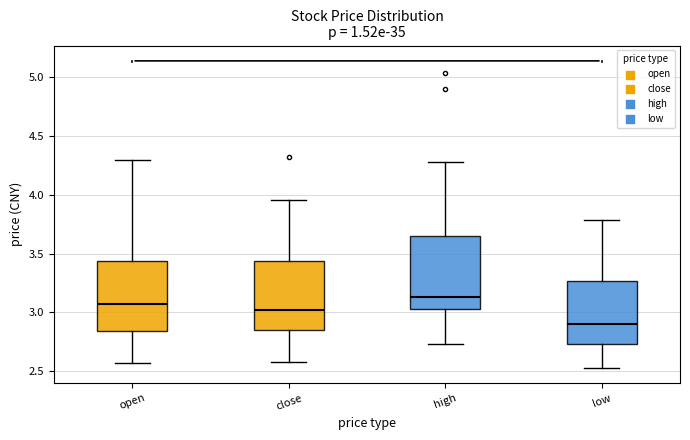

Reading left to right, read every box against the y-axis: the position of its median line, the range the box covers, and the ends of its whiskers. The values are not printed on the chart, so give them approximately, as read against the axis.

open: median 3.05, box 2.85 to 3.45, whiskers 2.55 to 4.30
close: median 3.00, box 2.85 to 3.45, whiskers 2.60 to 3.95
high: median 3.15, box 3.05 to 3.65, whiskers 2.75 to 4.30
low: median 2.90, box 2.75 to 3.25, whiskers 2.55 to 3.80